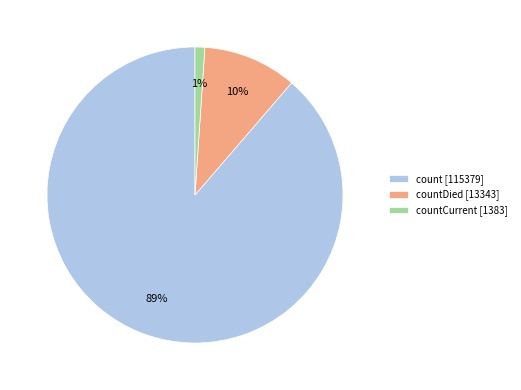

True or false: countDied [13343] accounts for 20% of the total.

False